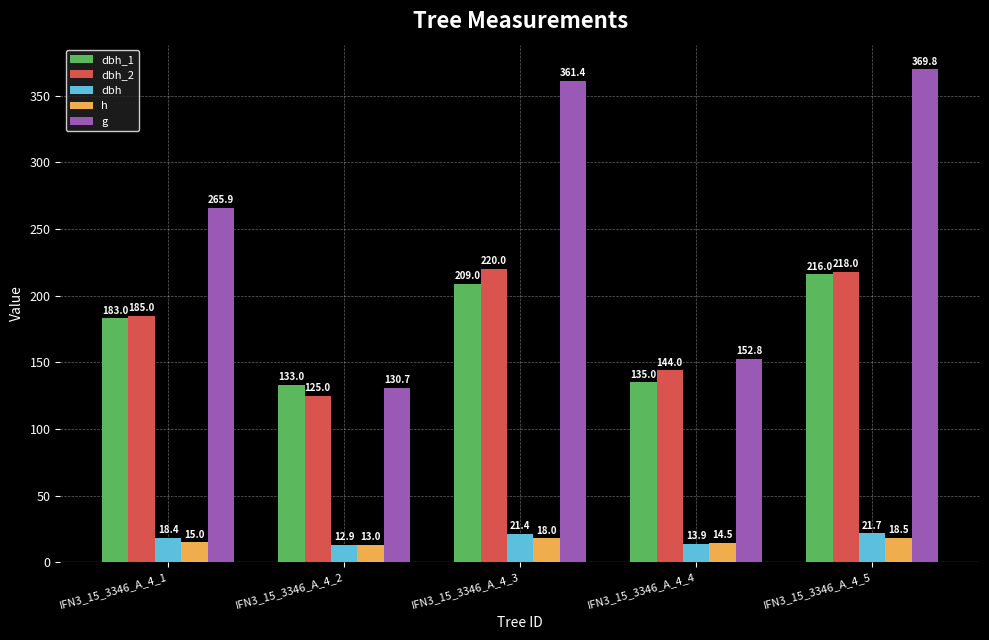

Count the number of categories in the chart.

5